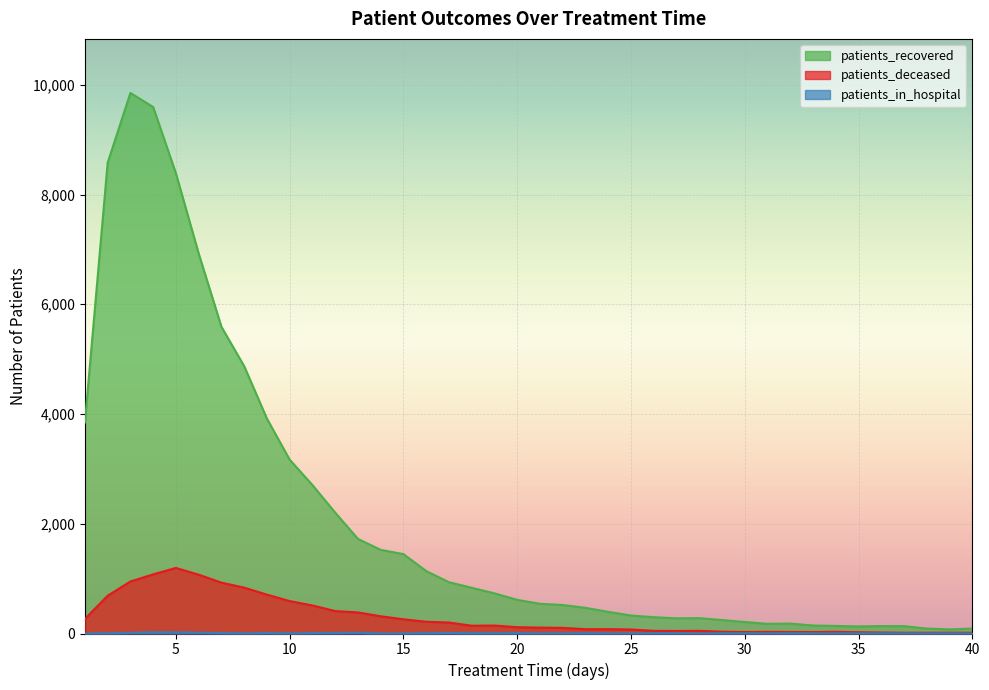

Reading left to right, transcribe all the data shown in this chart.

patients_recovered: 3847	8580	9852	9595	8386	6925	5590	4872	3916	3168	2705	2203	1724	1524	1447	1138	935	833	732	613	542	519	468	395	328	297	277	280	245	210	176	181	146	138	129	135	134	90	75	90
patients_deceased: 265	688	948	1078	1195	1072	927	836	708	591	511	409	384	314	259	214	200	142	145	115	107	103	78	79	73	48	46	48	33	28	30	28	27	31	23	18	14	14	15	14
patients_in_hospital: 0	5	13	23	21	15	9	4	10	3	9	11	14	2	2	7	10	6	6	7	3	2	7	3	2	7	7	1	5	4	3	5	3	3	2	3	2	1	2	1